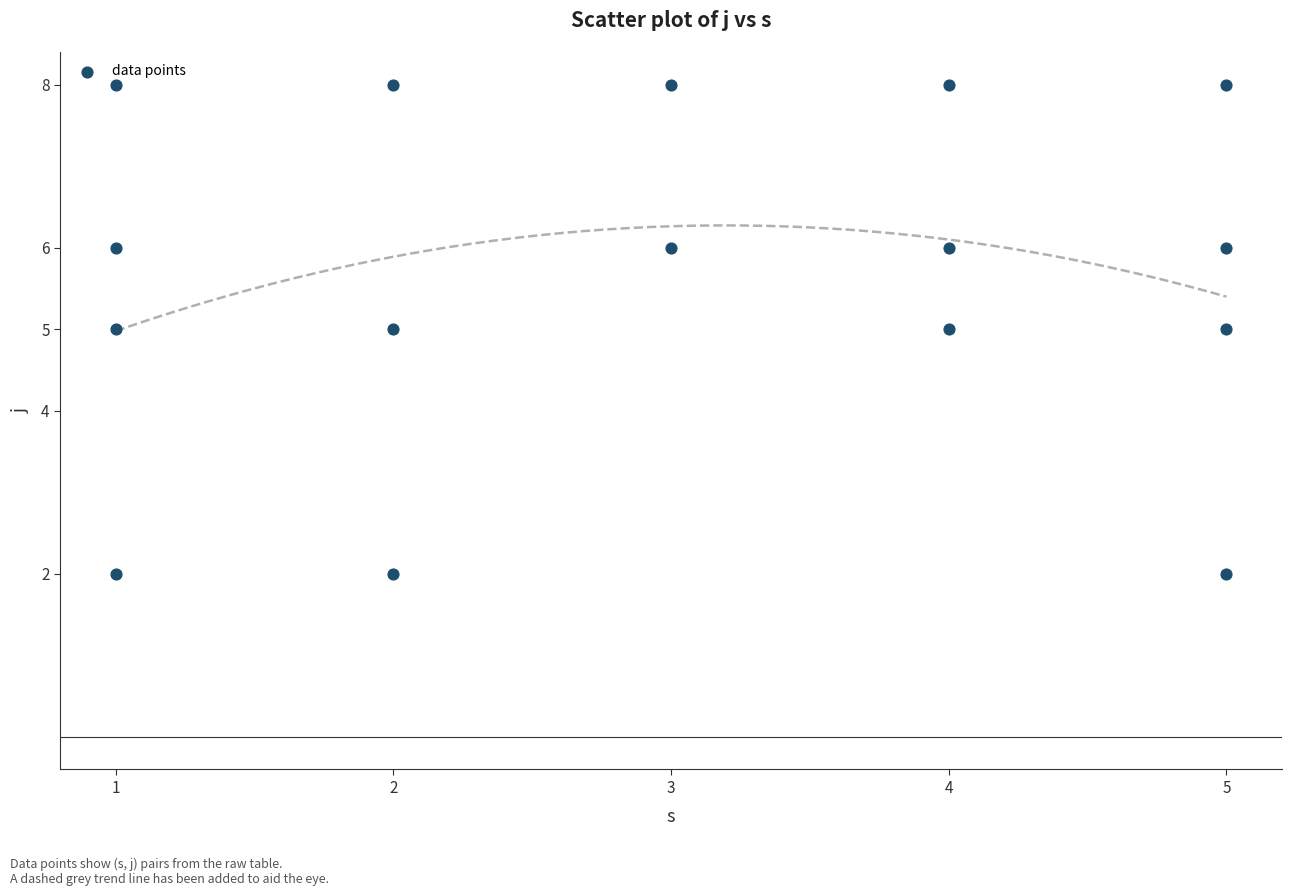

What is the range of Y values (max minus min)?

6